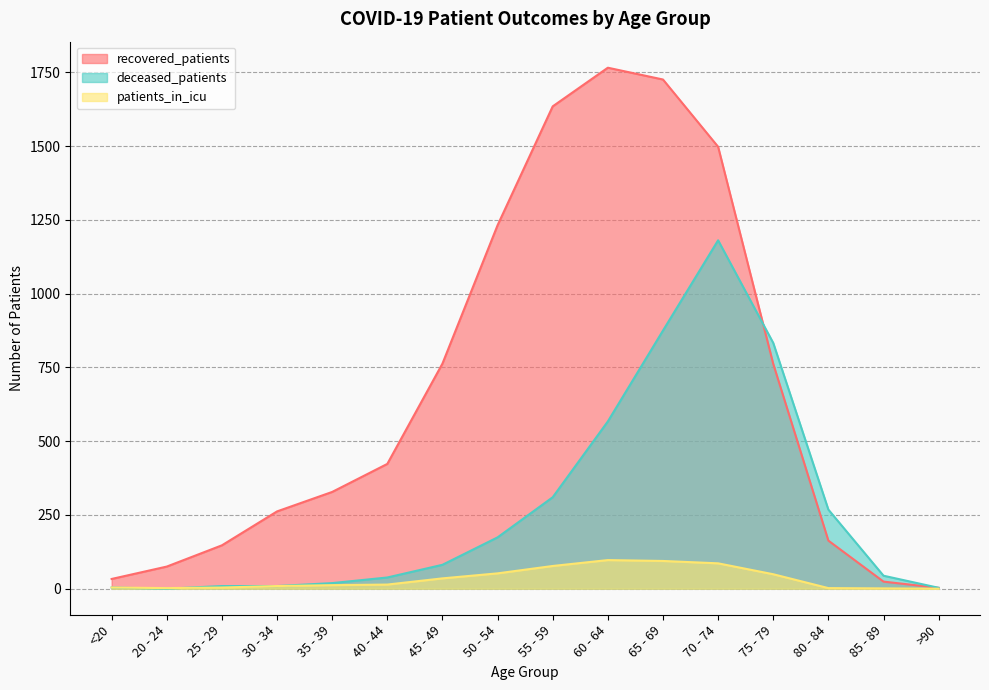

The patients_in_icu series shows 86 at 70 - 74. True or false?

True